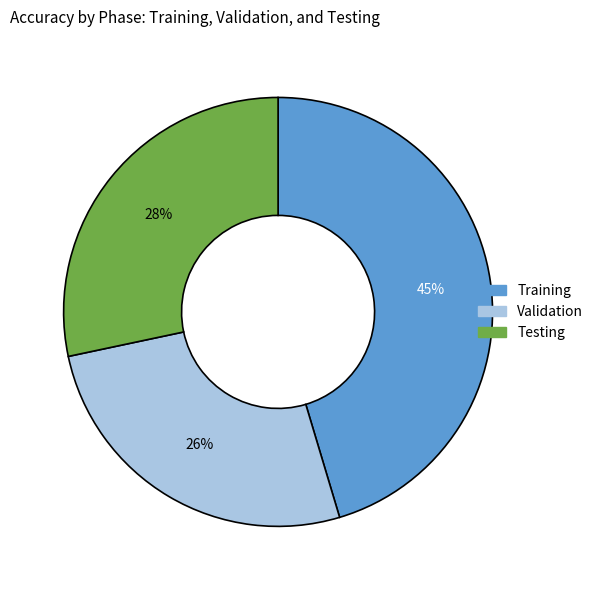

Is it true that Training is 45% of the pie?

True